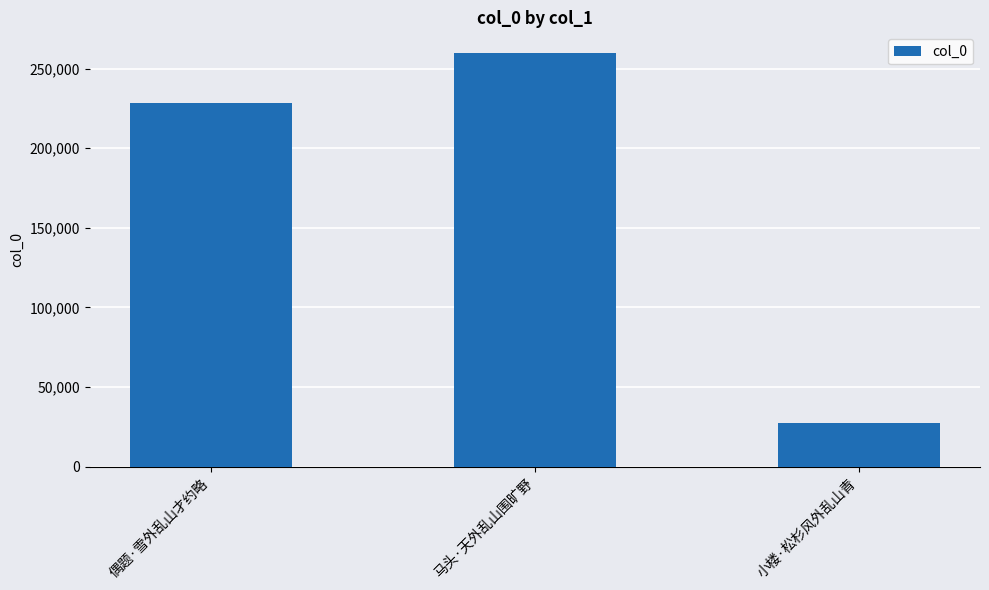

Between 偶题·雪外乱山才约略 and 小楼·松杉风外乱山青, which is larger?

偶题·雪外乱山才约略